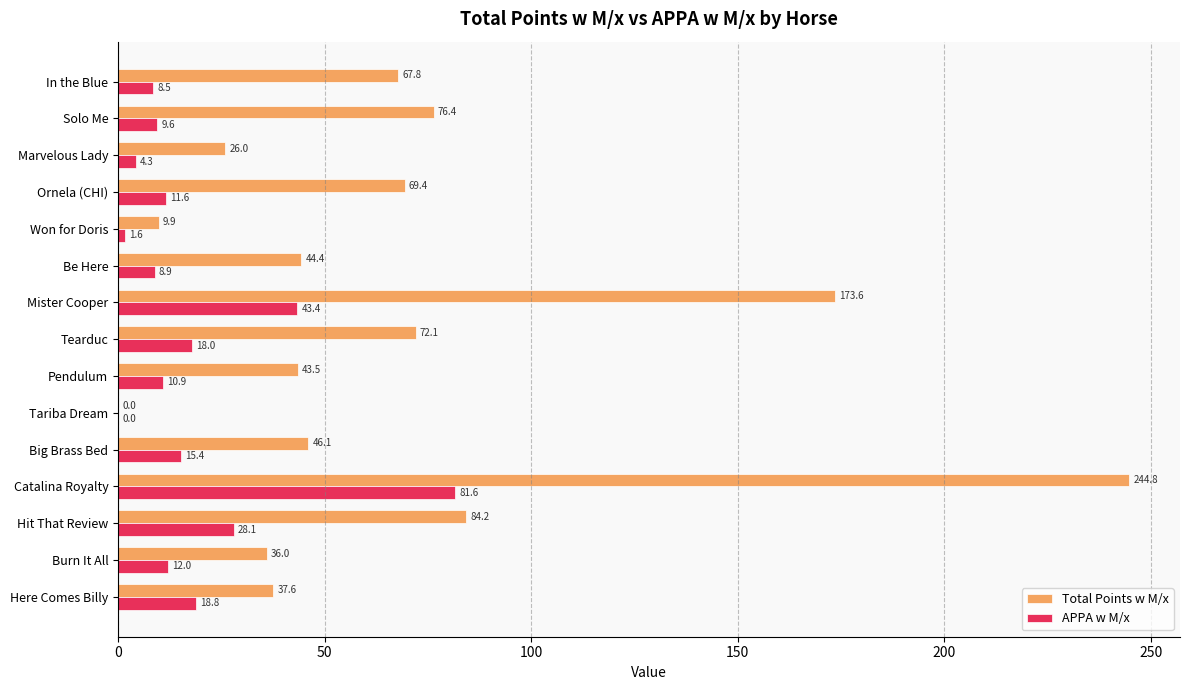

At which category is the sum across all series the highest?

Catalina Royalty